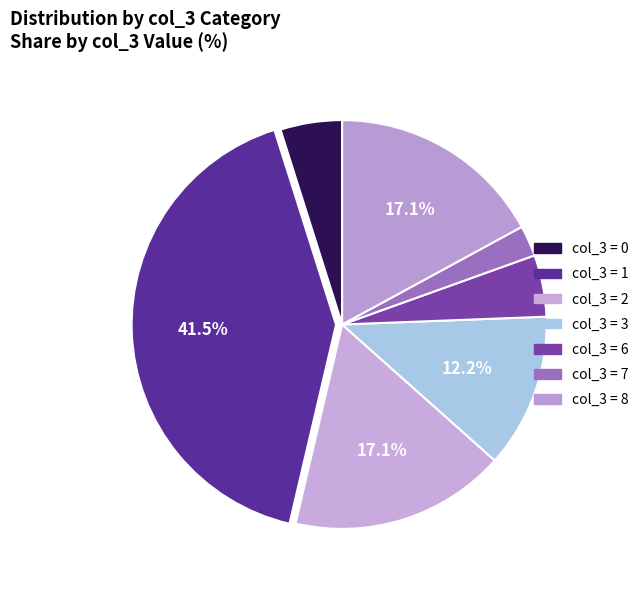

How many segments does this pie chart have?

7